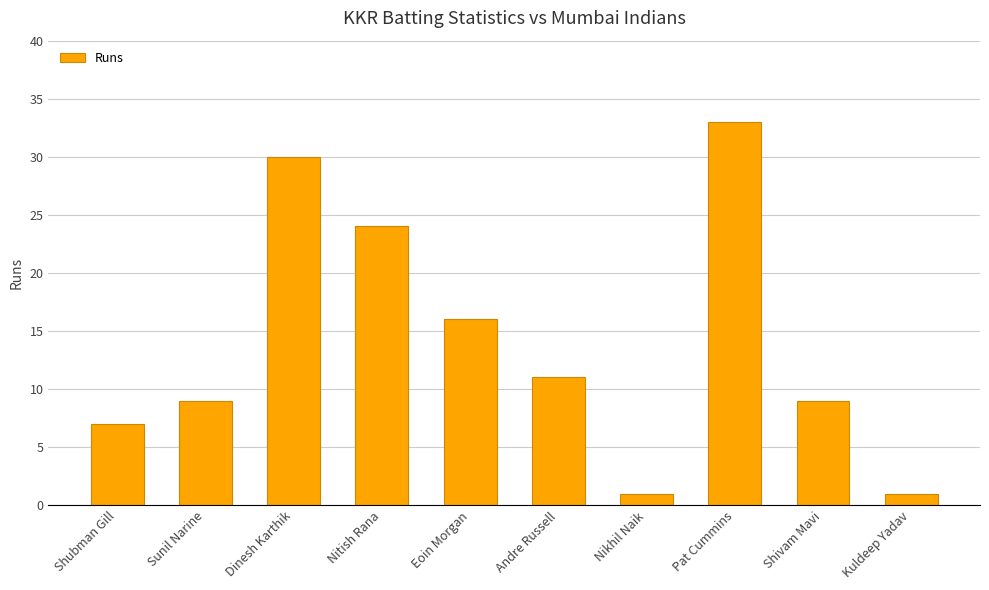

What is the average value?

14